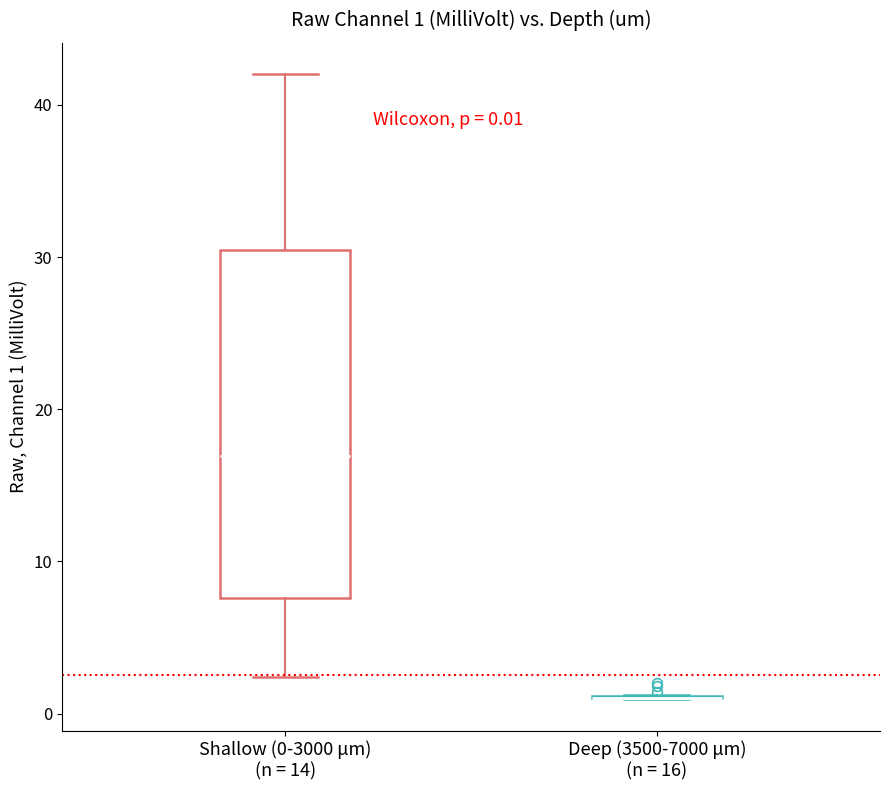

Comparing the boxes themselves (not the whiskers), which one is the tallest?

Shallow (0-3000 μm) (n = 14)